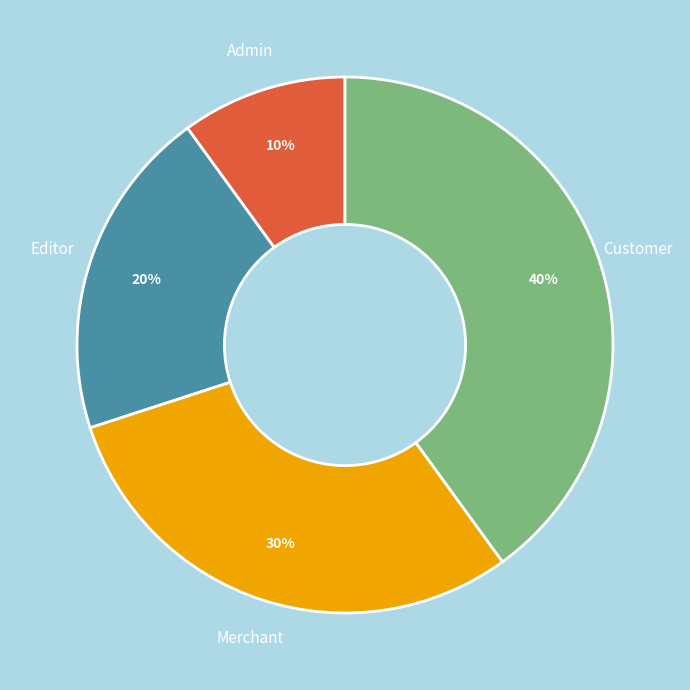

Does Merchant account for over 50% of the chart?

No